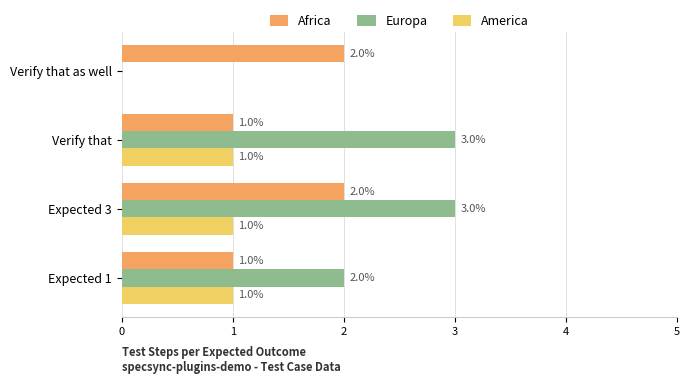

True or false: Europa has a value of 0 at Verify that as well.

True